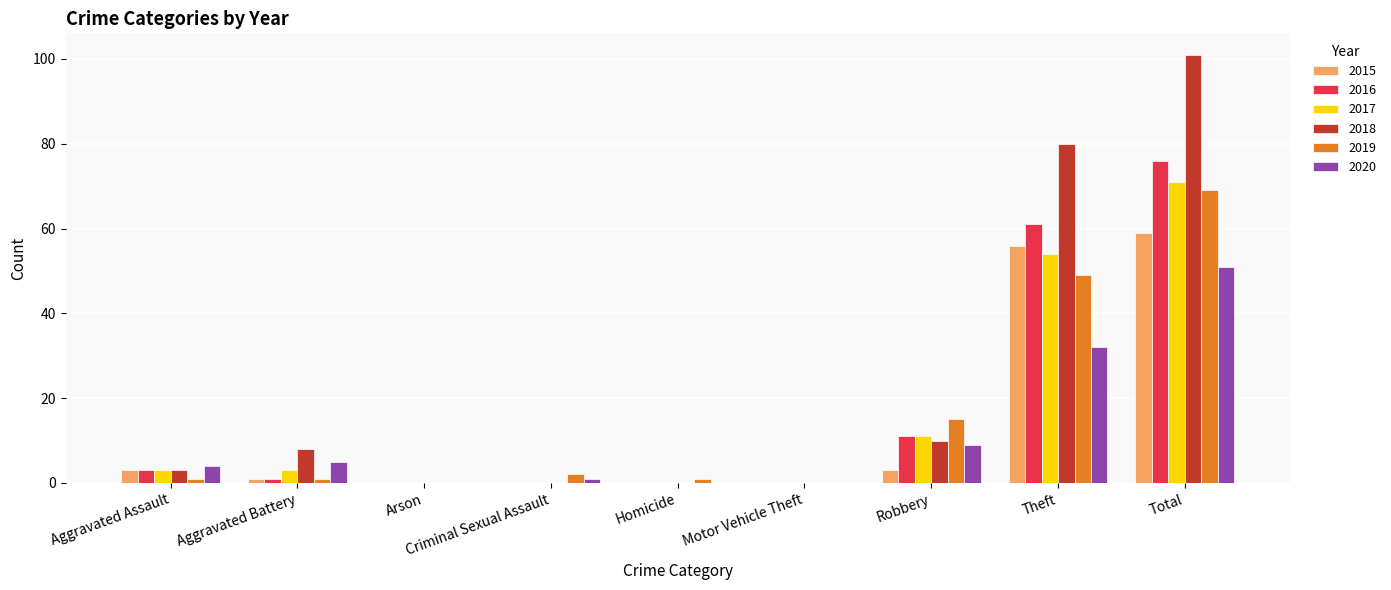

What is the difference between the 2019 values at Robbery and Motor Vehicle Theft?

15